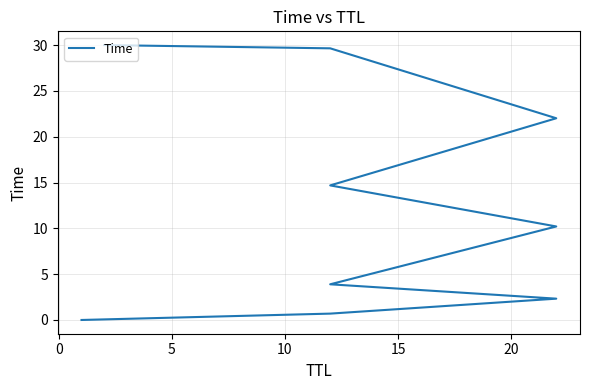

Does the chart display data point markers on the line(s)?

No